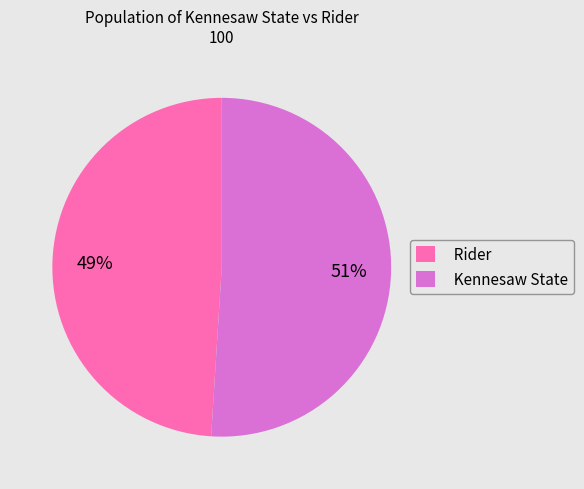

Which slice represents more than half of the pie?

Kennesaw State